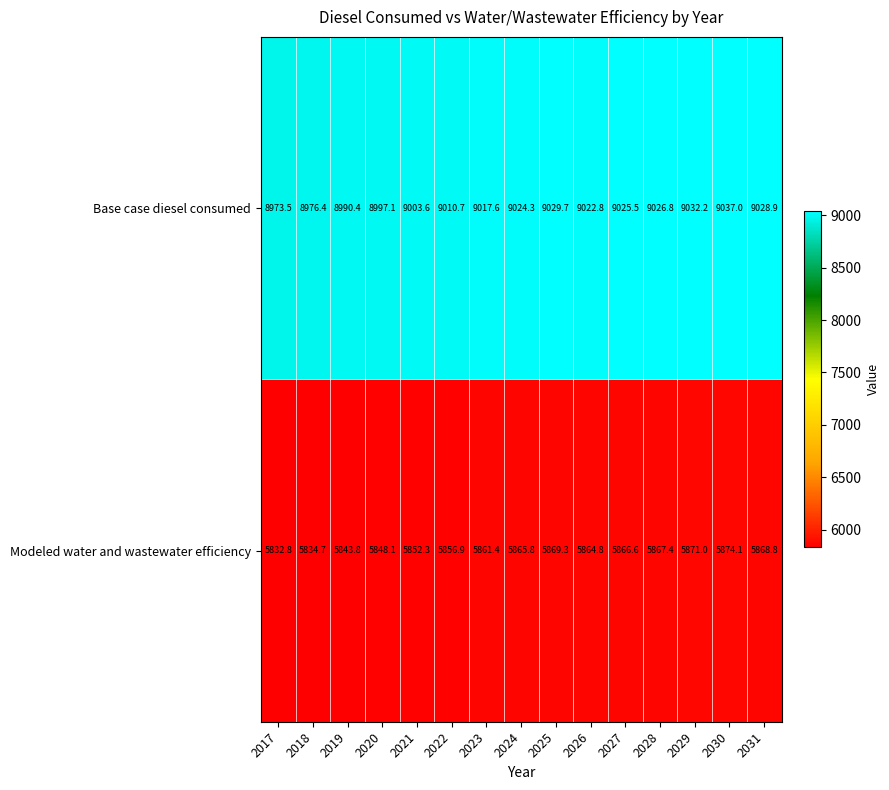

What is the difference between the maximum and minimum values in the Modeled water and wastewater efficiency series?

41.3